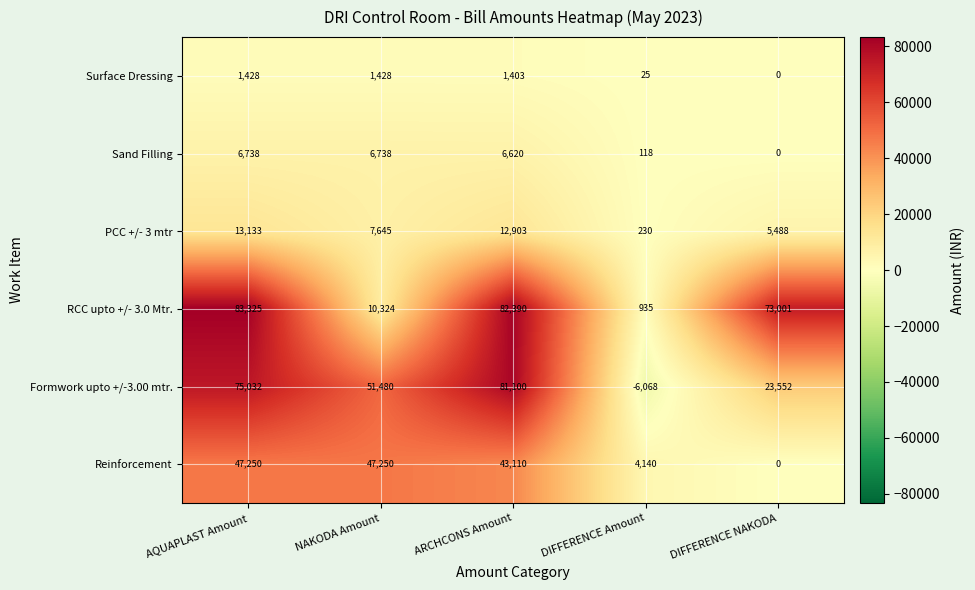

What value does the Sand Filling series have at DIFFERENCE Amount?

118